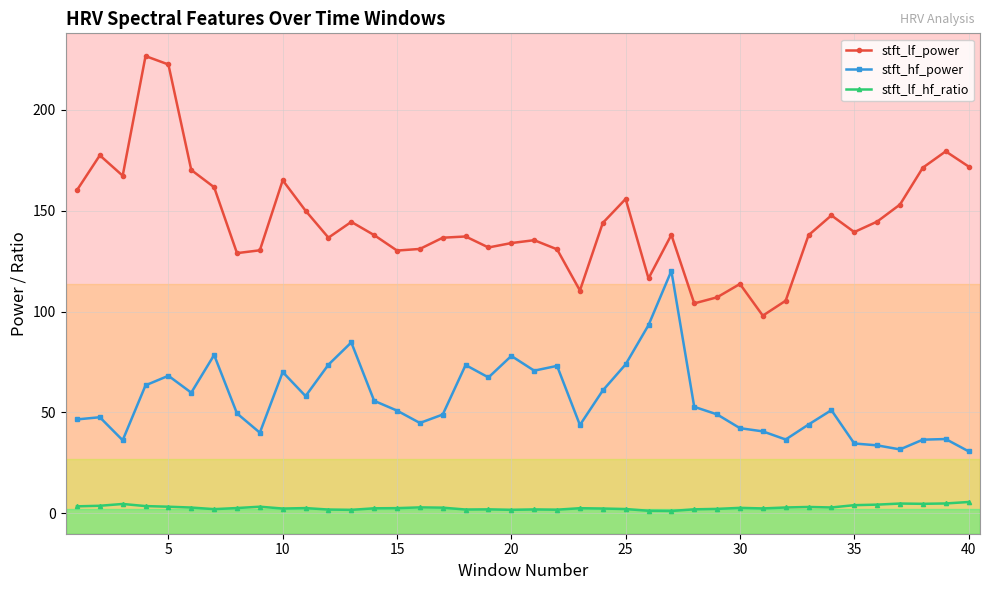

What is the greatest value displayed?

226.6